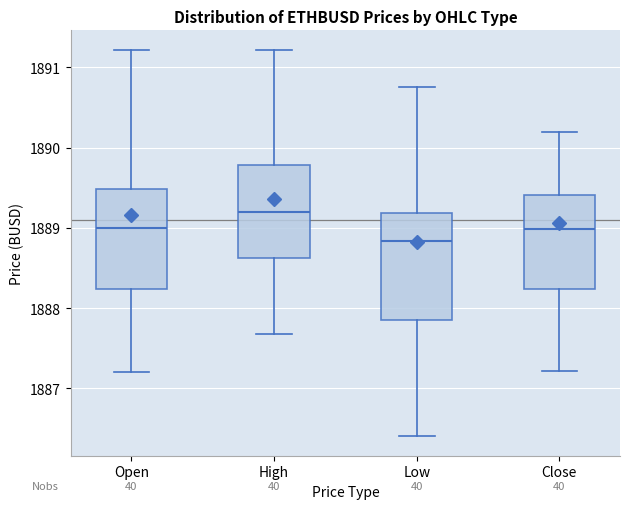

Reading left to right, transcribe this box plot: for each box, give where its median line is, the range the box spans, and where its two whiskers end, as read against the y-axis. The values are not printed on the chart, so give them approximately, as read against the axis.

Open: median 1889.0, box 1888.2 to 1889.5, whiskers 1887.2 to 1891.2
High: median 1889.2, box 1888.6 to 1889.8, whiskers 1887.7 to 1891.2
Low: median 1888.8, box 1887.9 to 1889.2, whiskers 1886.4 to 1890.8
Close: median 1889.0, box 1888.2 to 1889.4, whiskers 1887.2 to 1890.2